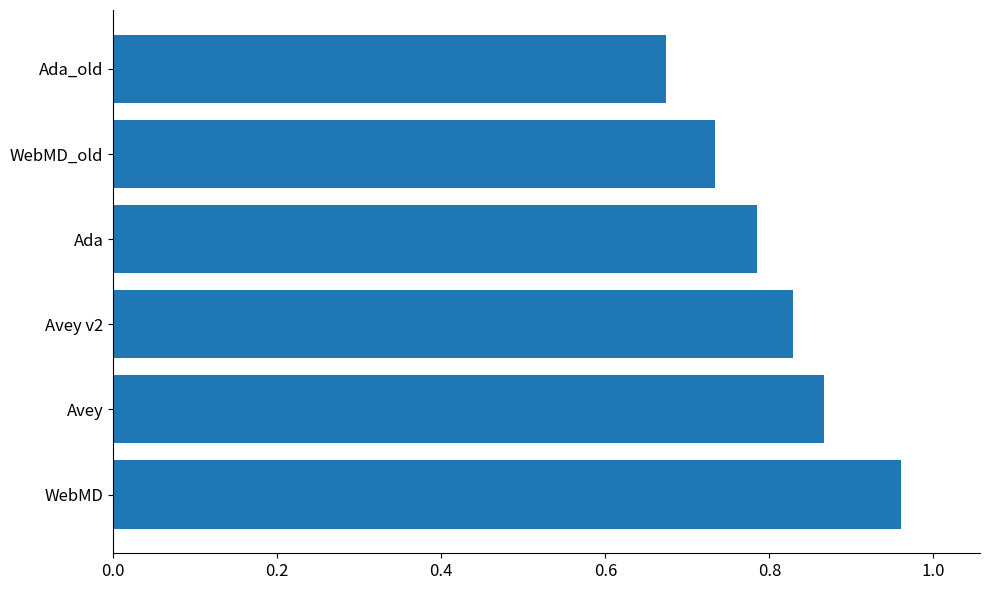

How many series are shown in this chart?

1